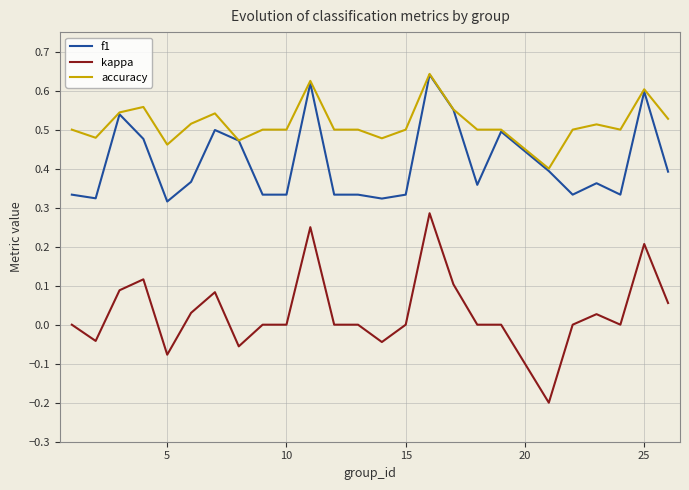

Which series has the largest range (max minus min)?

kappa